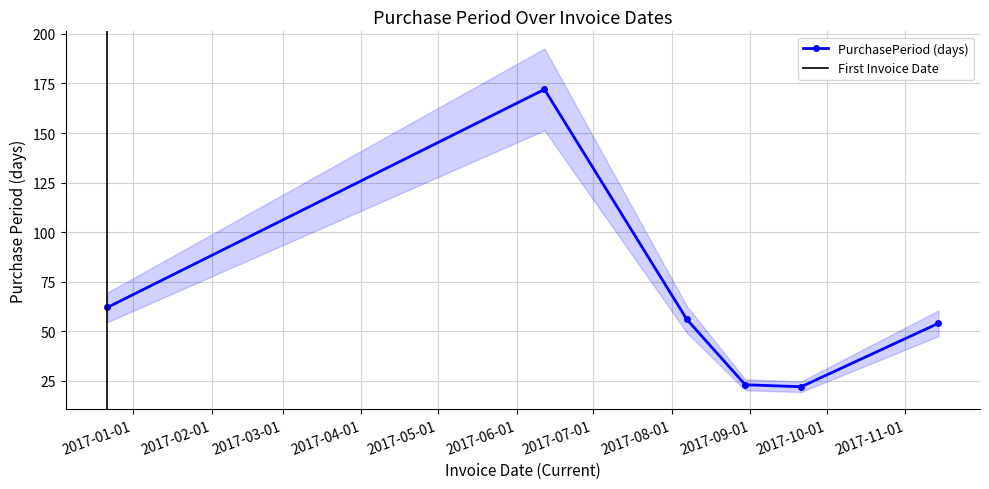

Is this an area chart (filled region under the line)?

No